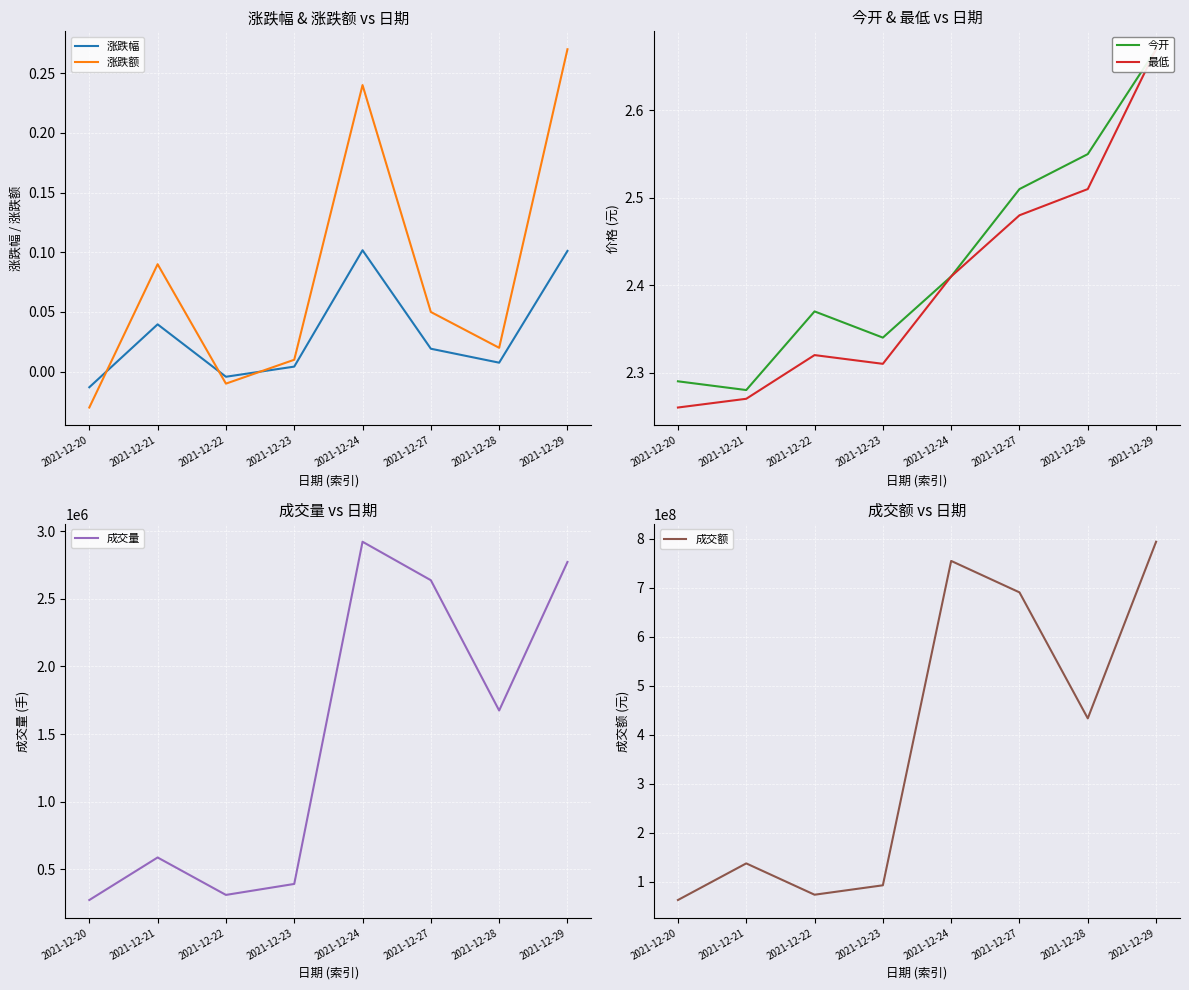

How many lines are shown in the chart?

6